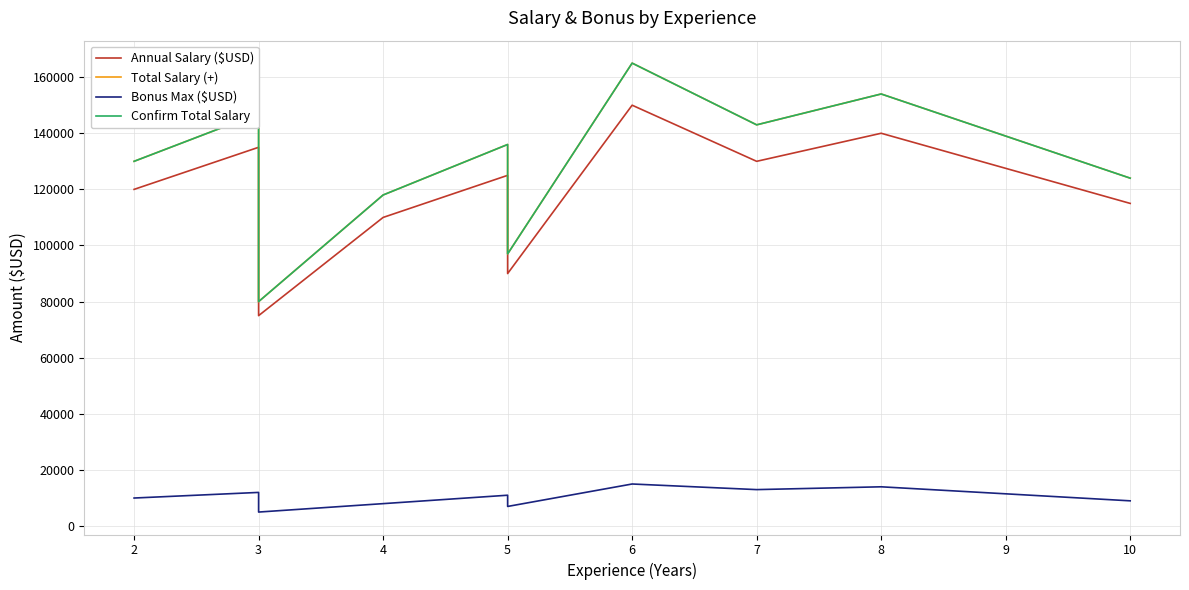

Is it true that Total Salary (+) equals 80000 at 3?

True